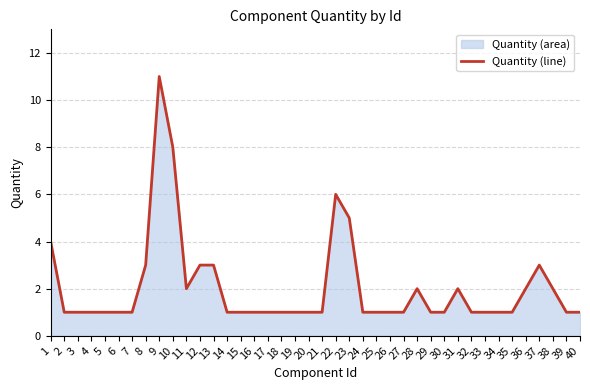

Reading left to right, what are all the values shown in this chart?

4	1	1	1	1	1	1	3	11	8	2	3	3	1	1	1	1	1	1	1	1	6	5	1	1	1	1	2	1	1	2	1	1	1	1	2	3	2	1	1